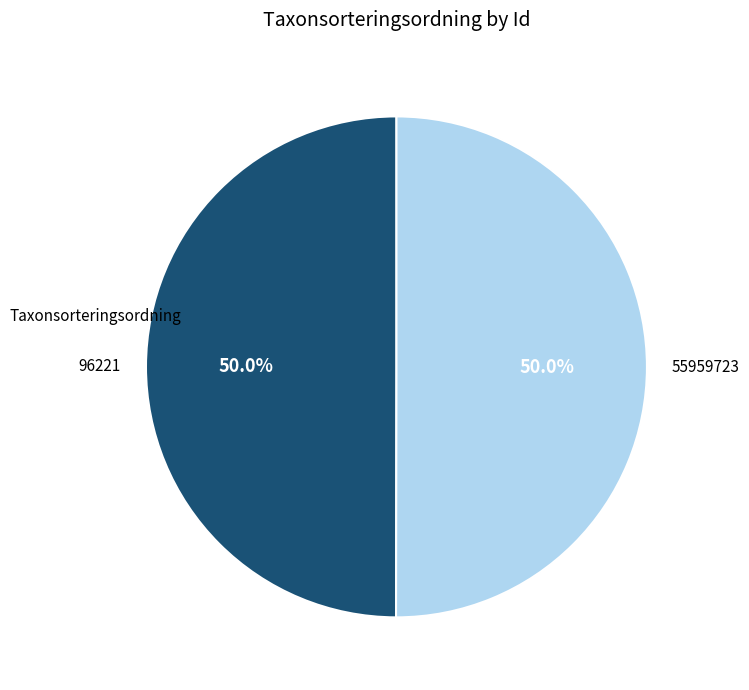

Combined, what portion of the pie is 96221 and 55959723?

100.0%